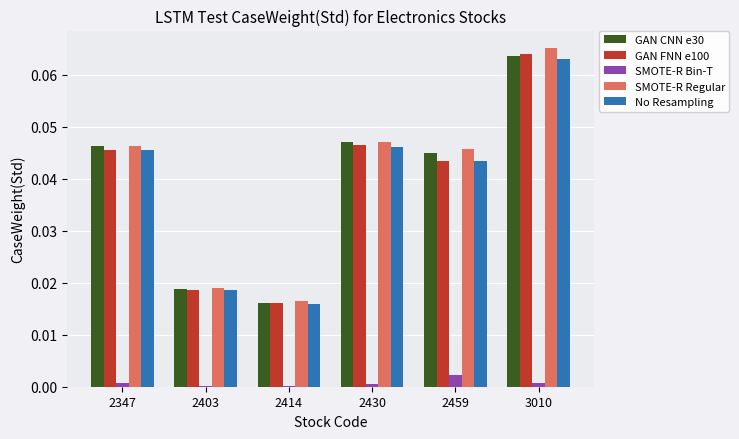

What are all the series names shown in the legend?

GAN CNN e30, GAN FNN e100, SMOTE-R Bin-T, SMOTE-R Regular, No Resampling